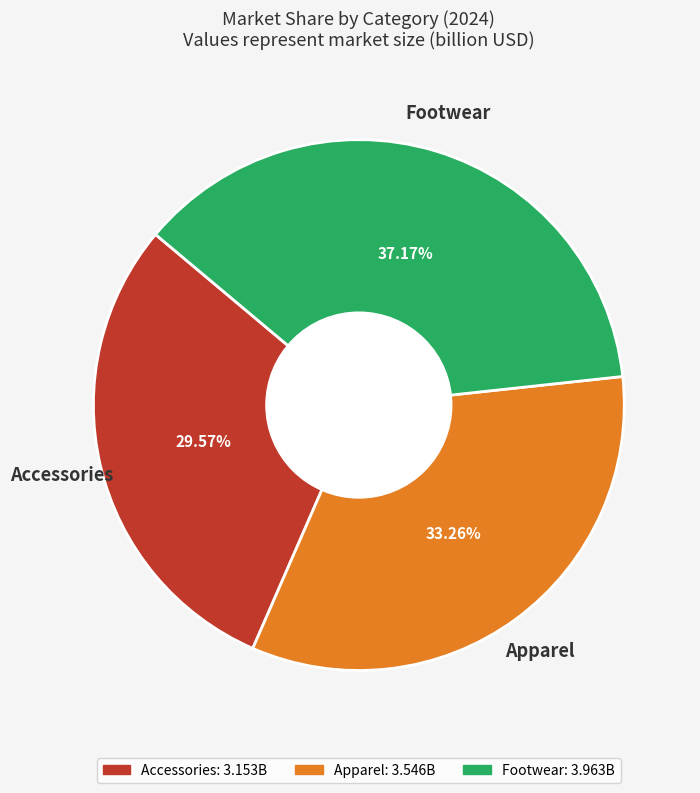

How many segments does this pie chart have?

3